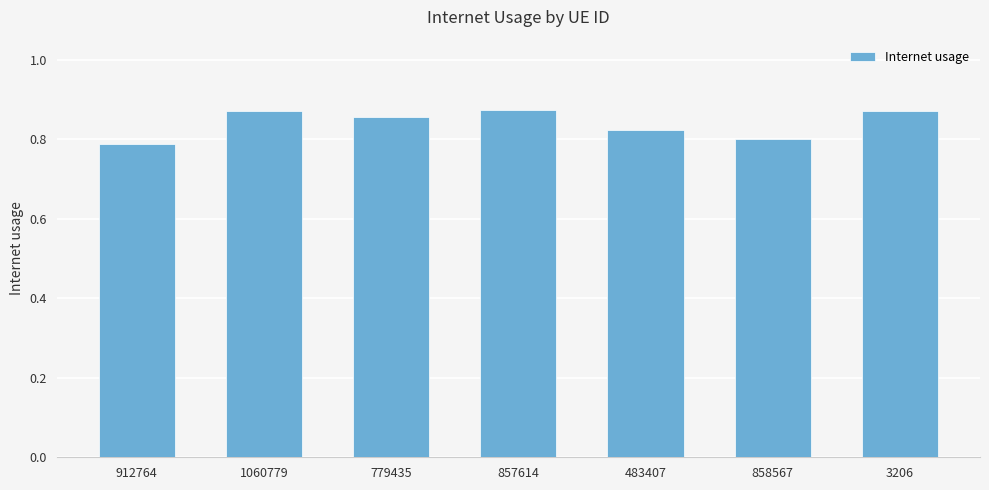

At which label is the value closest to 0?

912764